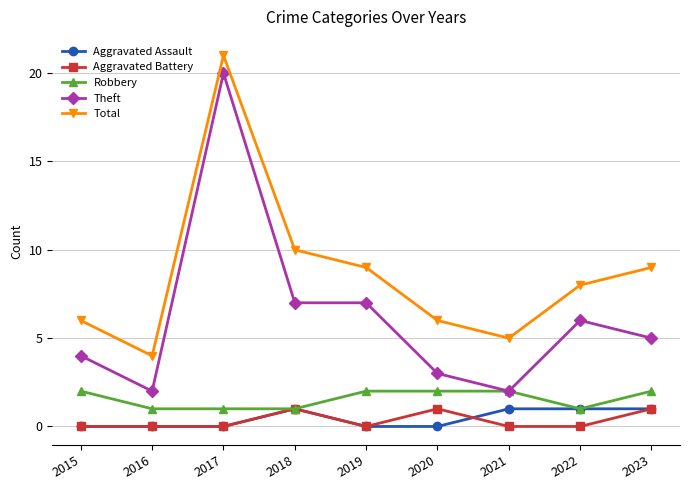

How many lines are shown in the chart?

5